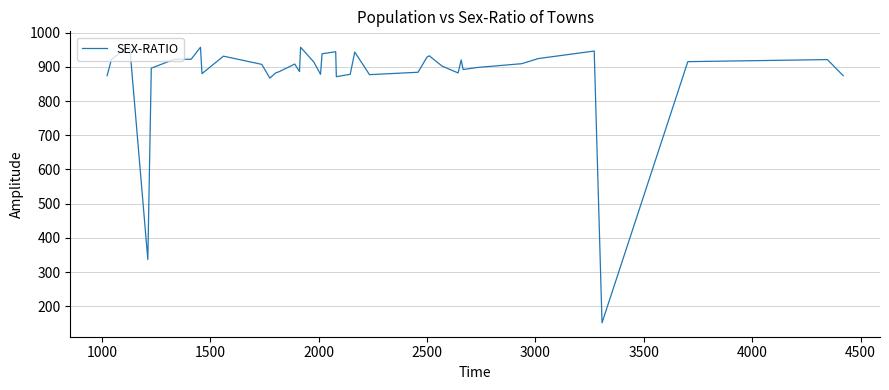

What is the minimum value shown in the chart?

152